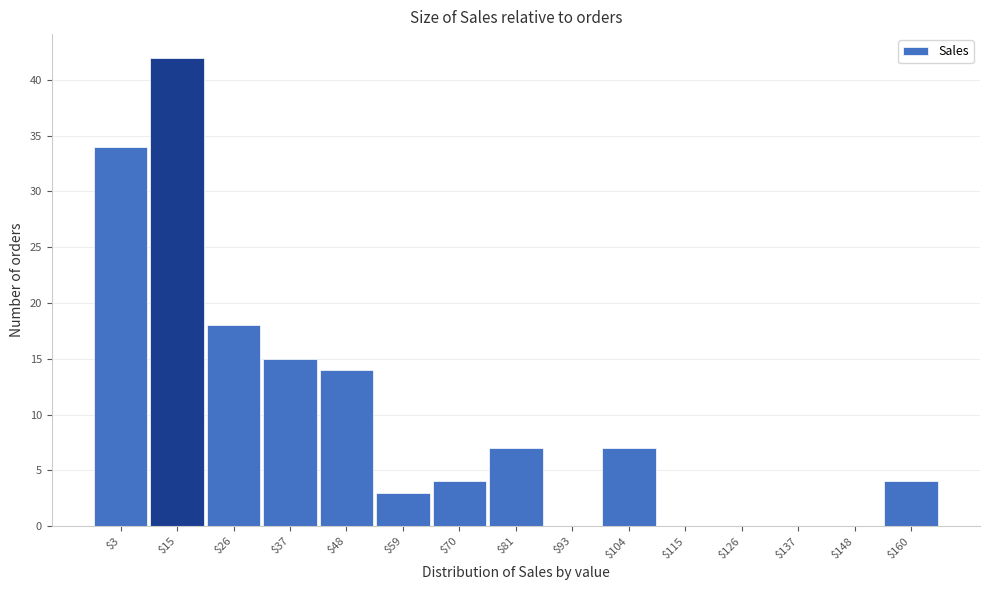

Where is the data nearest to the value 21?

$26